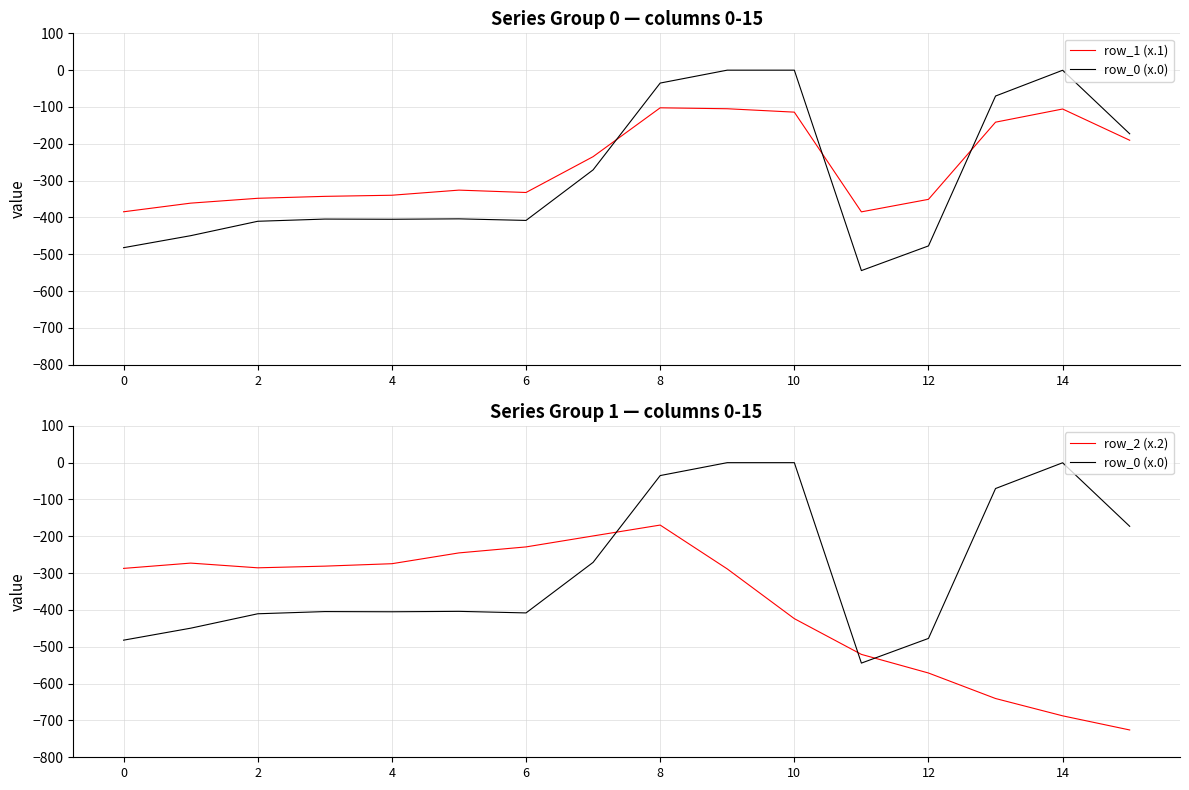

How many values in the row_2 (x.2) series exceed -285?

7